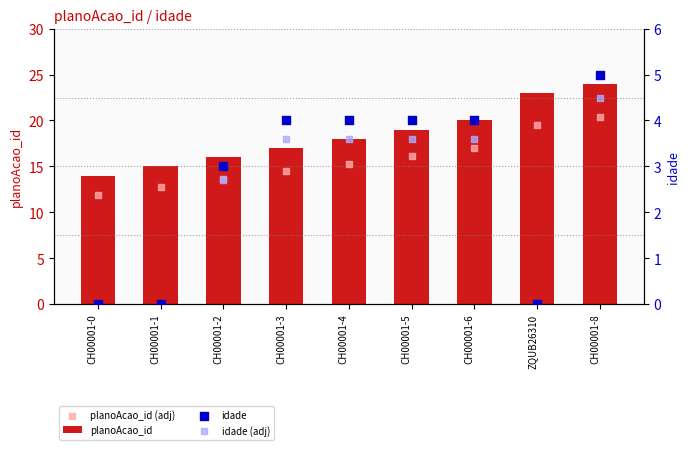

What are all the series names shown in the legend?

planoAcao_id, planoAcao_id (adj), idade, idade (adj)